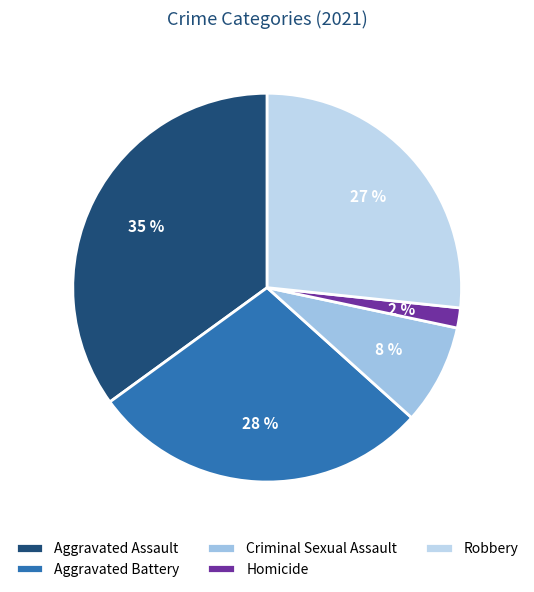

Which slice is the smallest?

Homicide